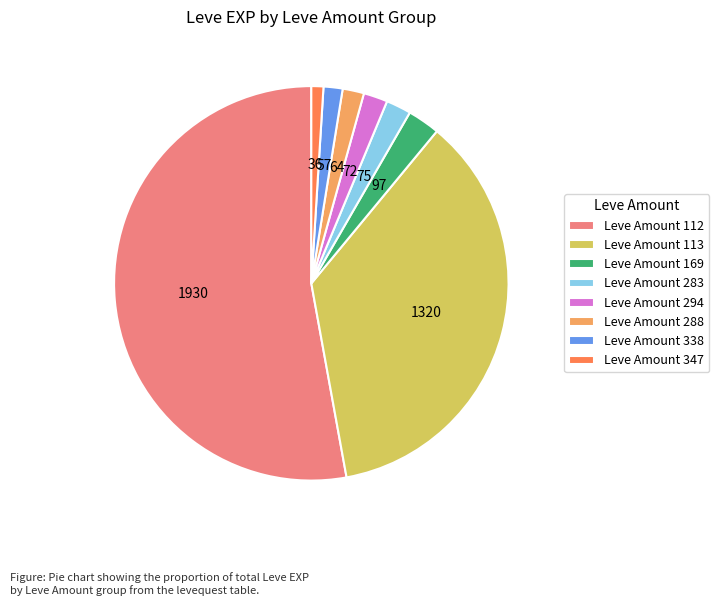

Which category has the smallest portion of the pie?

Leve Amount 347